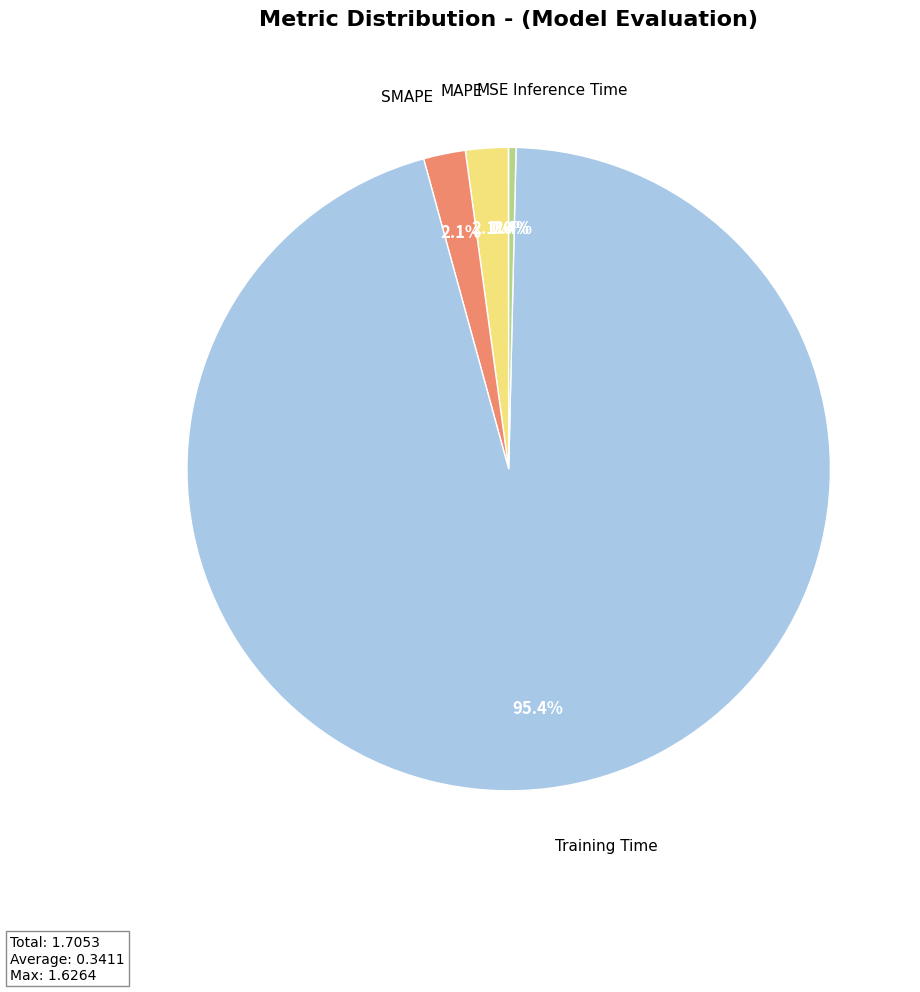

Is there a majority slice in this chart?

Yes